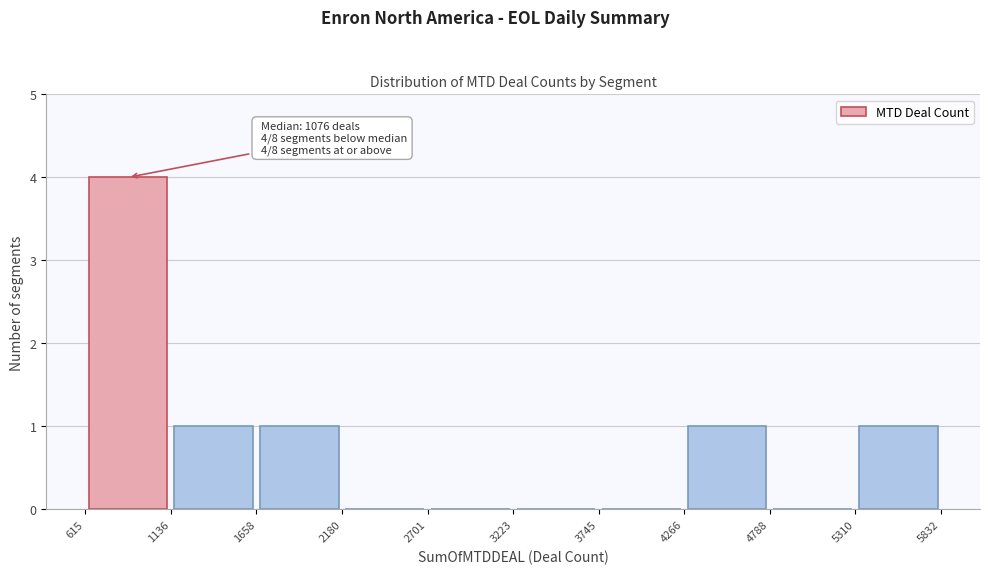

Which range on the x-axis has the tallest bar?

615 to 1136